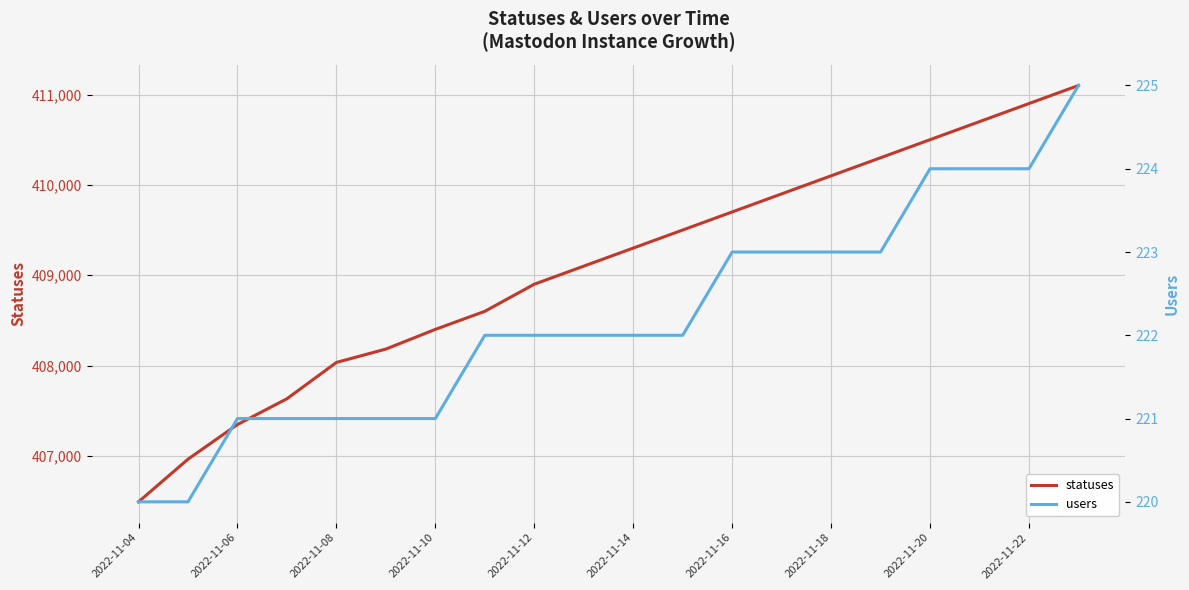

What is the lowest value of the statuses series?

406491